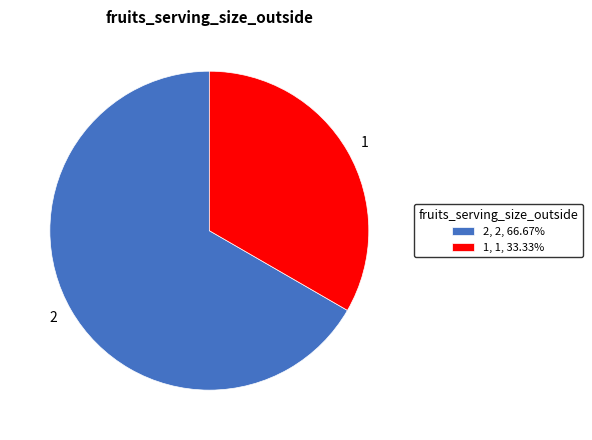

Which category accounts for the majority?

2